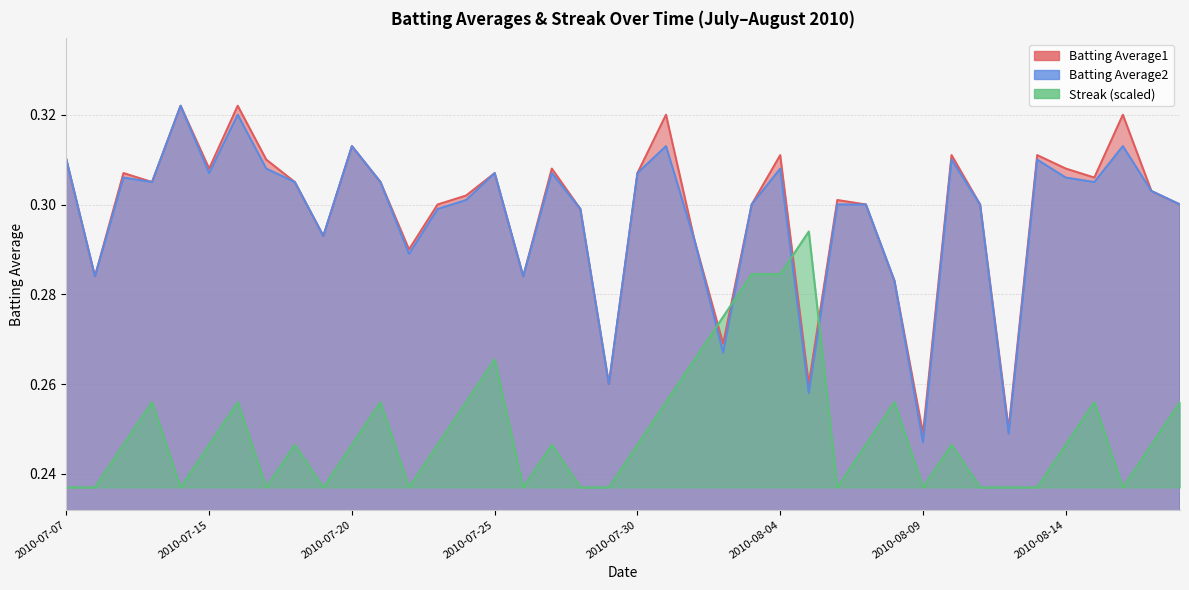

What is the value of the Streak point at the 14th from the left?

0.2